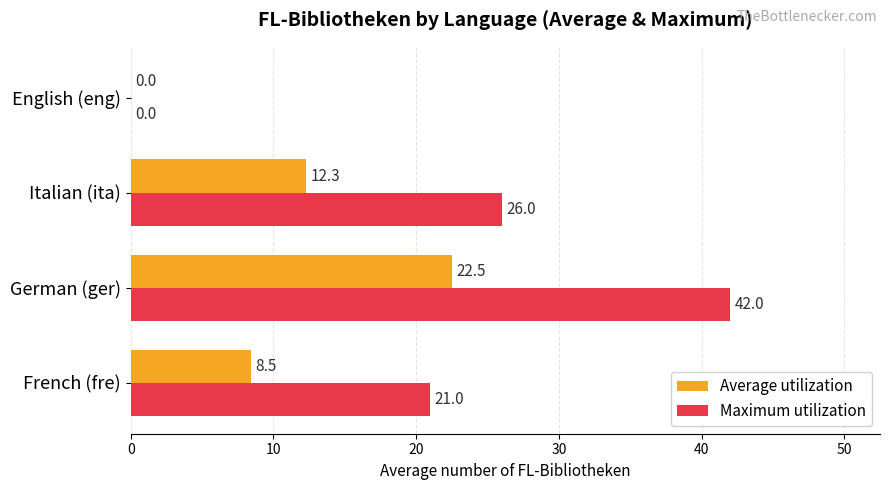

At which label is Maximum utilization closest to 21?

French (fre)